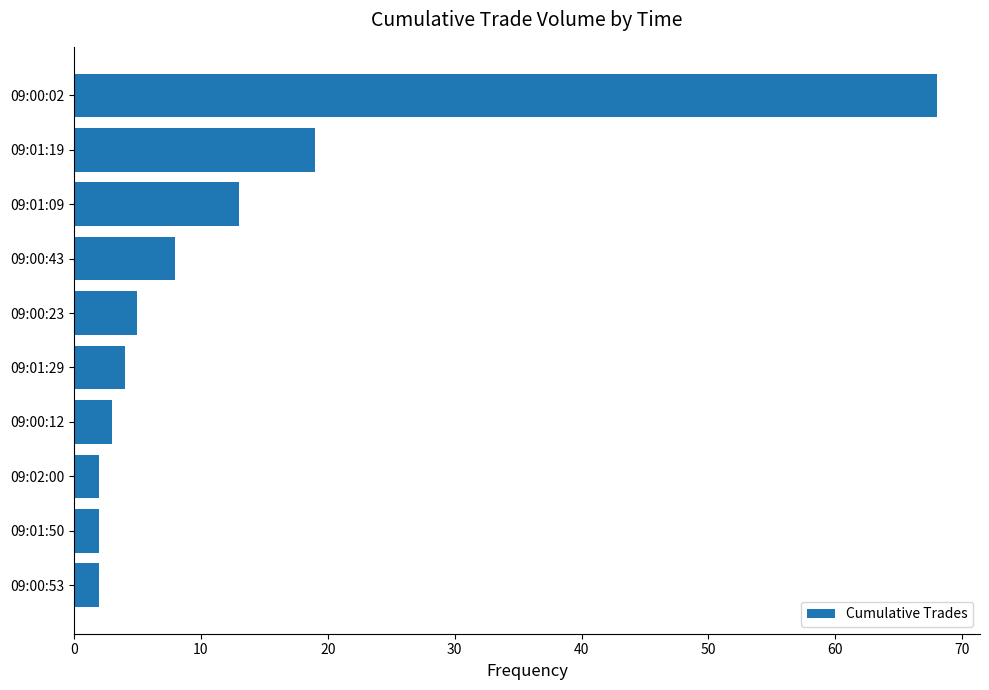

Which category has the highest value across all series?

09:00:02